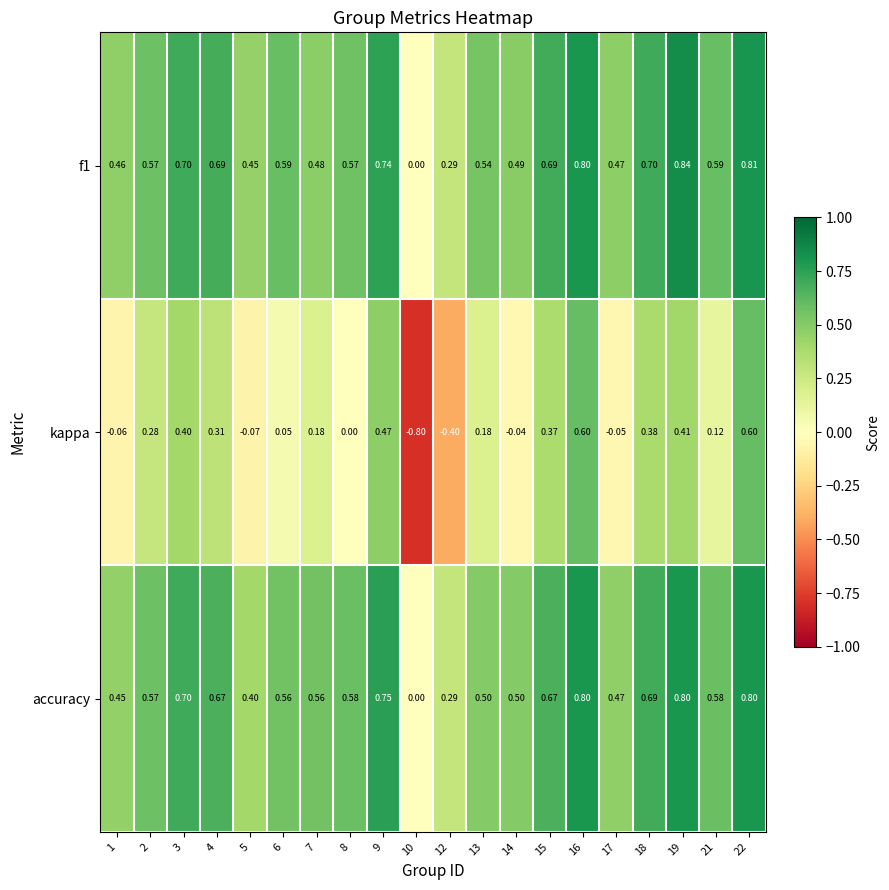

What is the smallest value displayed?

-0.8